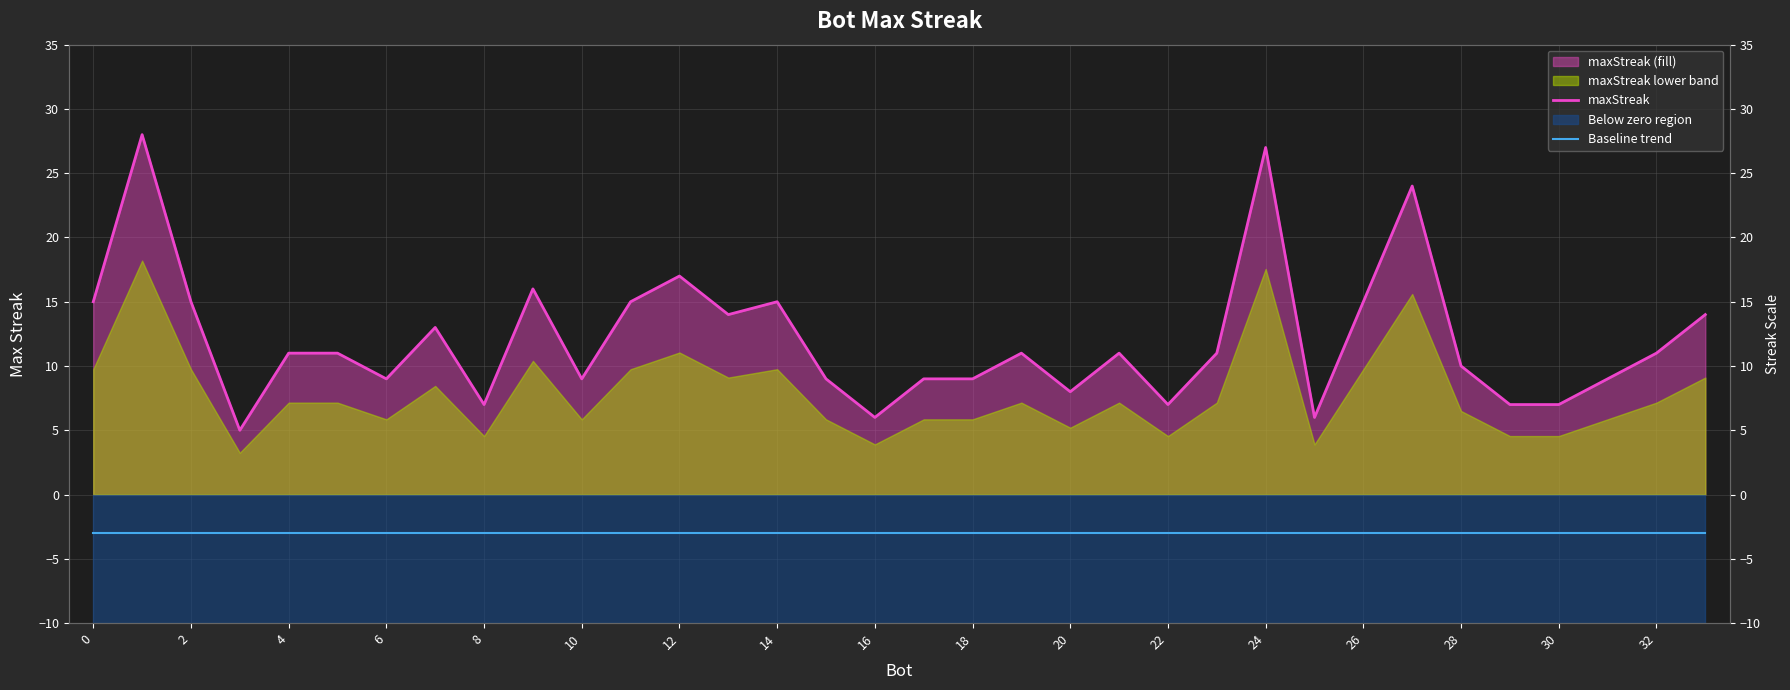

True or false: maxStreak has more than 2 interior local peaks.

True